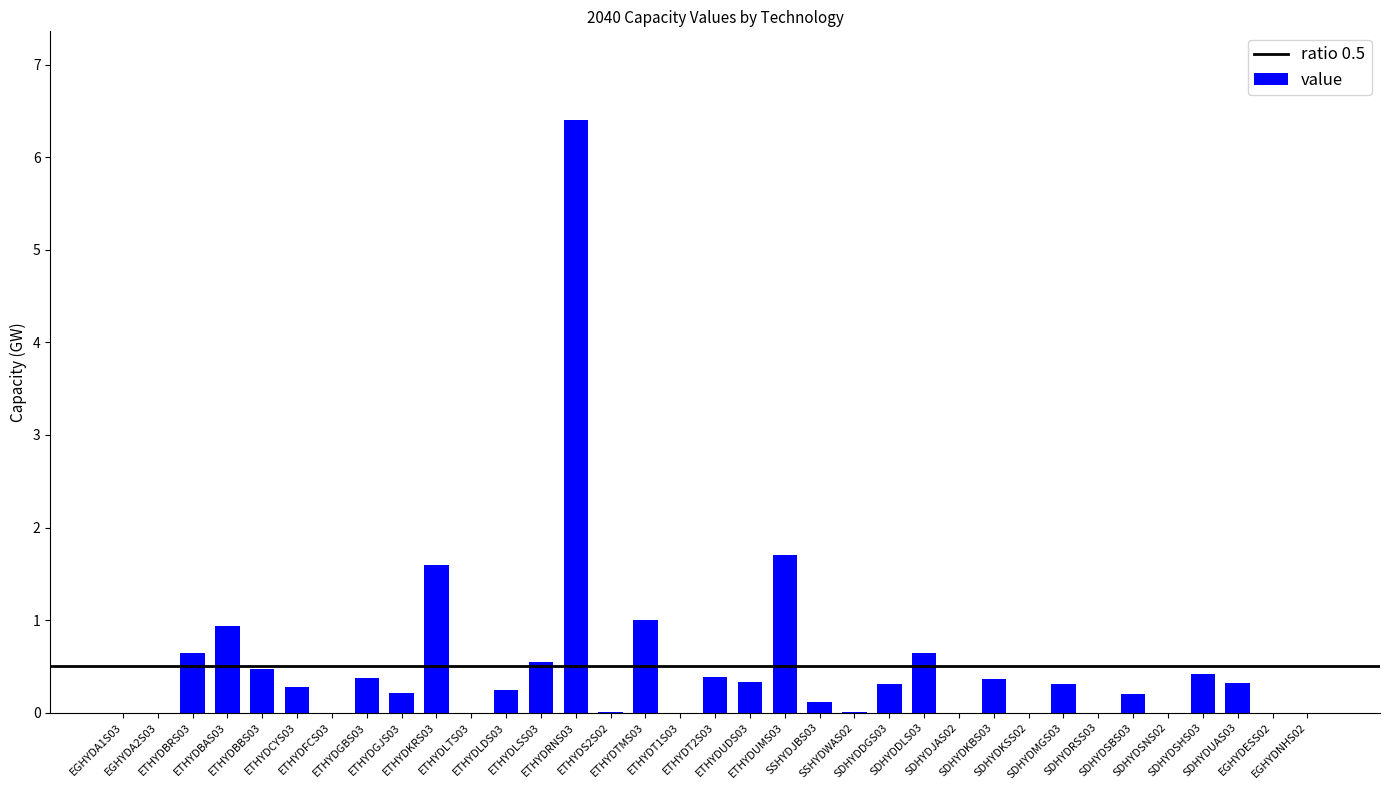

Are the bars horizontal?

No